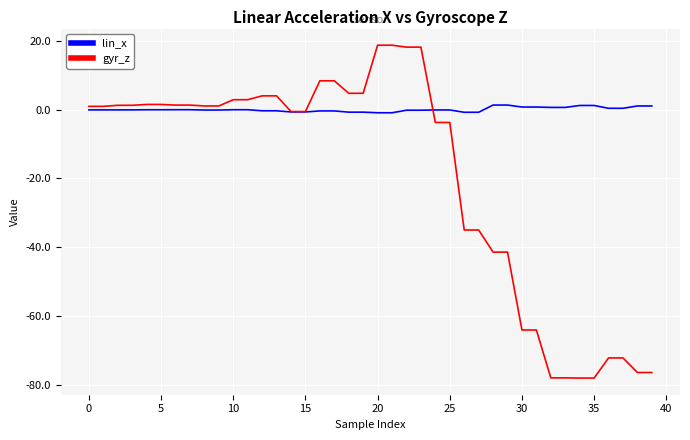

List the series in order of their peak value, lowest first.

lin_x, gyr_z